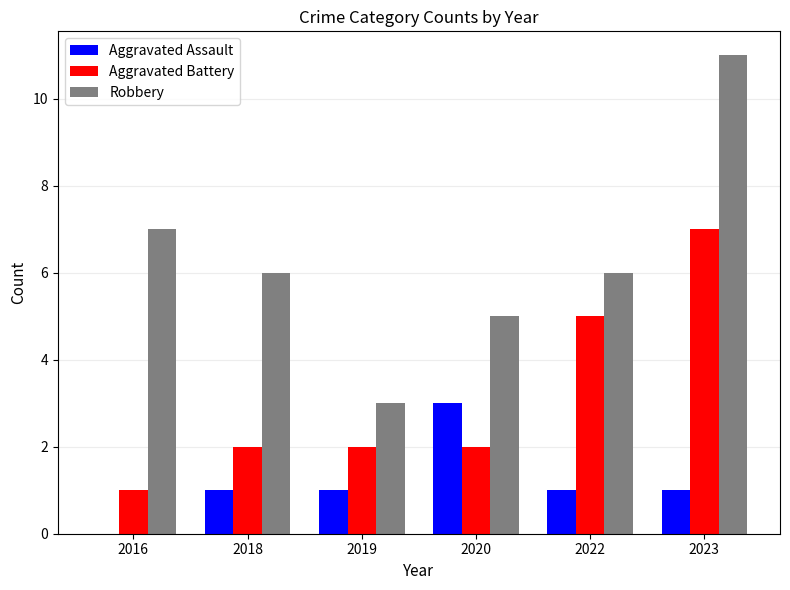

Which category has the highest value across all series?

2023